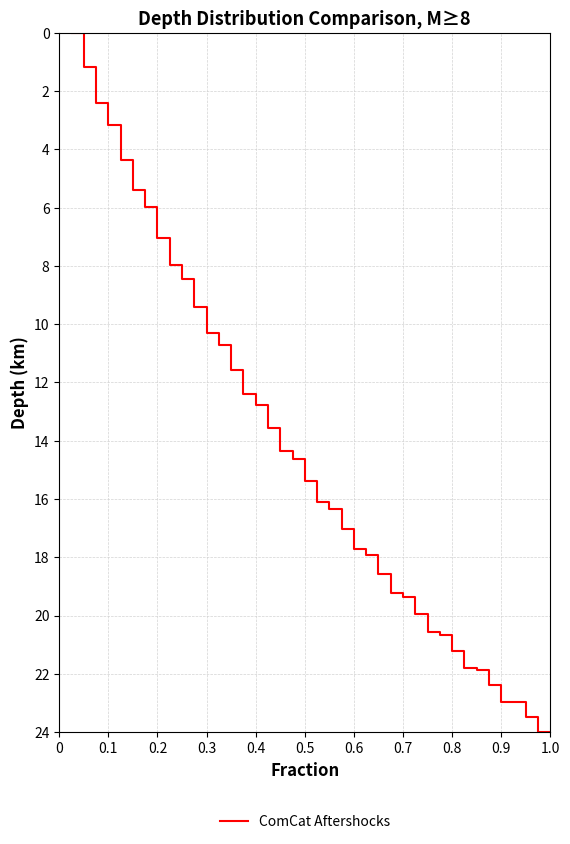

What is the difference between the maximum and minimum values?

24.0